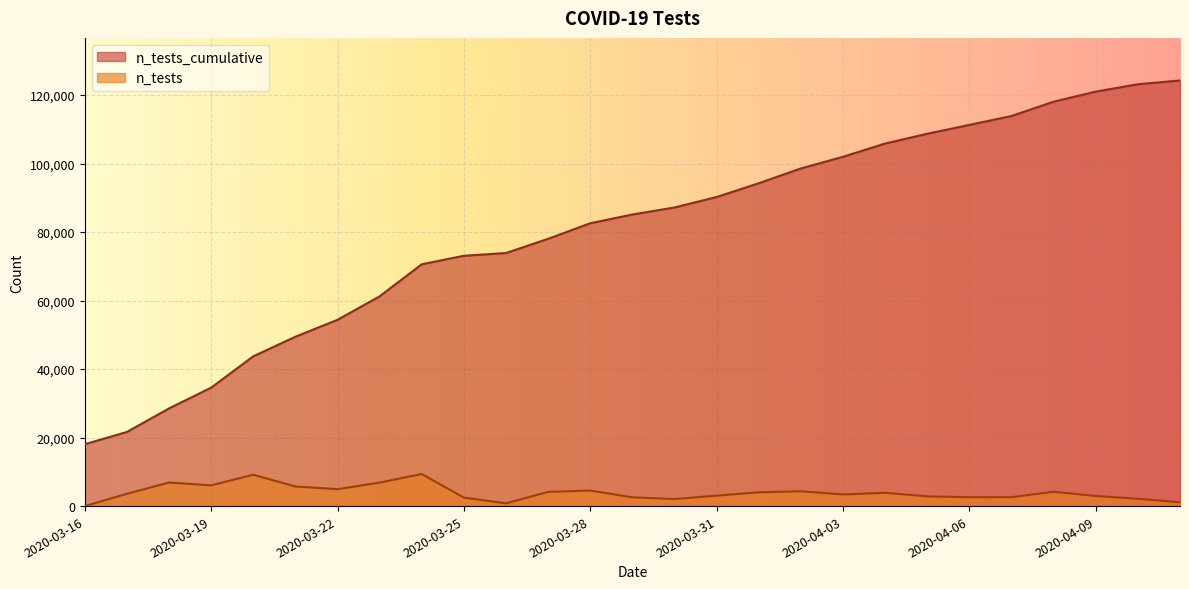

Where is the first local maximum for n_tests?

2020-03-18